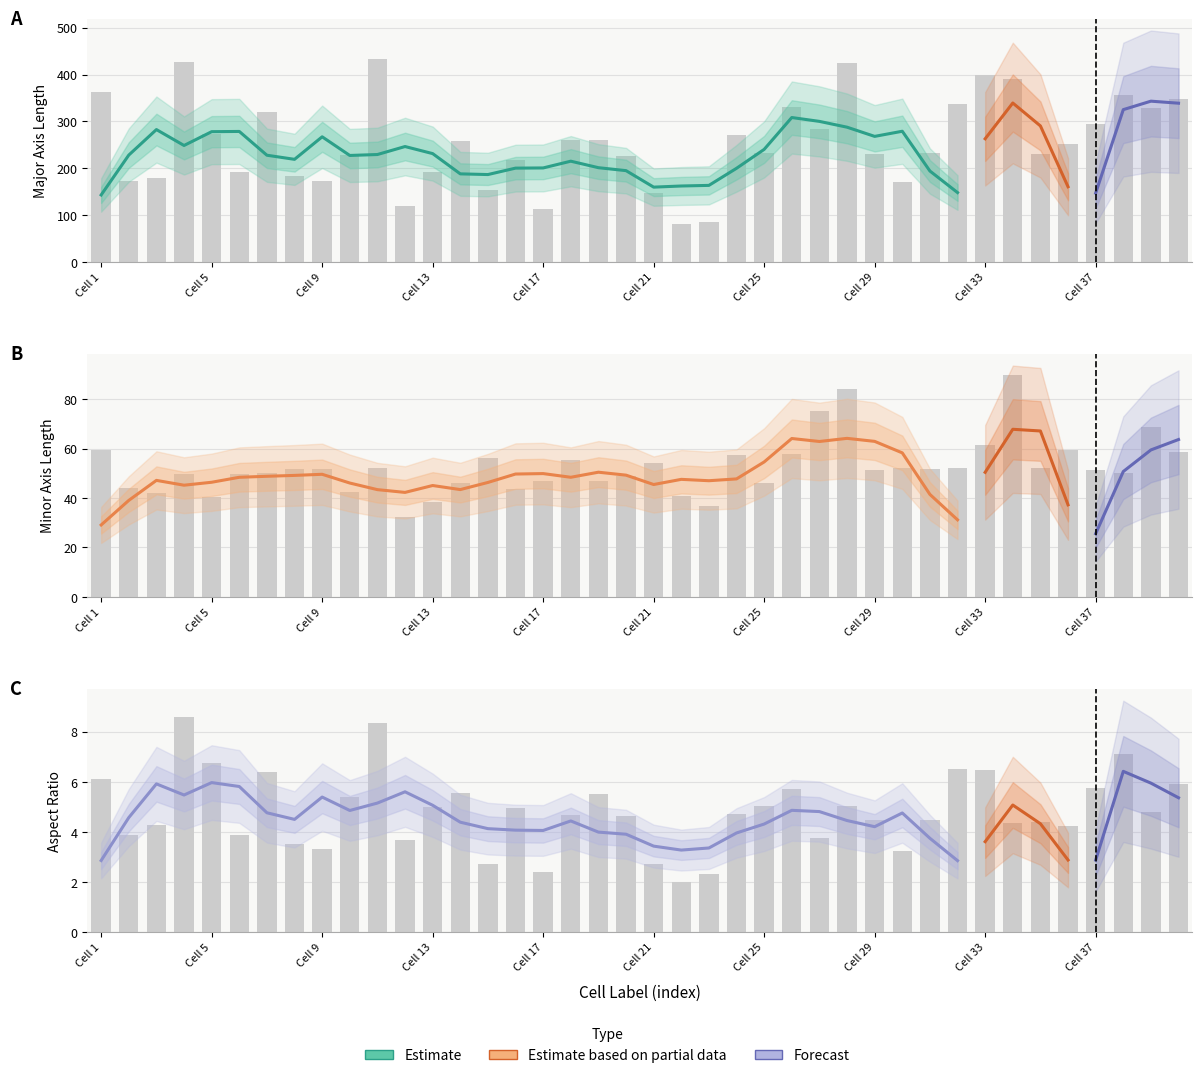

What is the difference between the minor_axis_length values at 38 and 39?

18.3